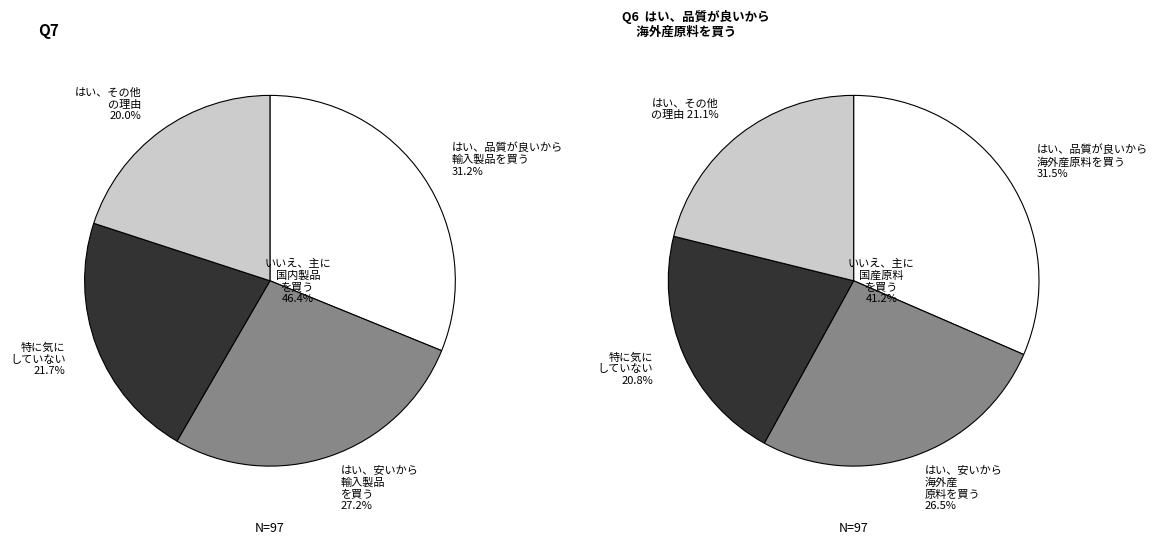

Count the number of slices in the pie.

4